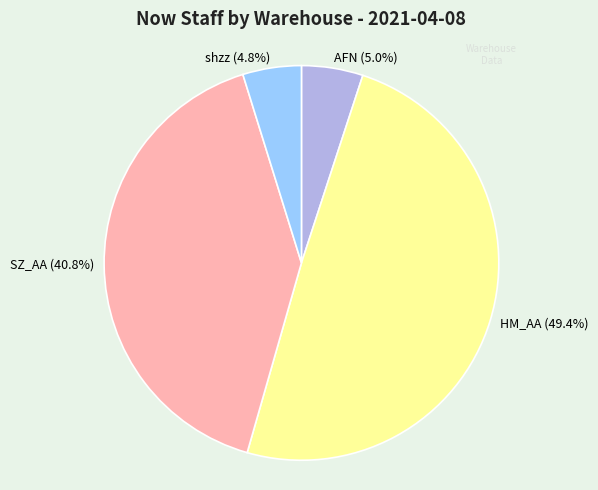

Which has a higher value, SZ_AA or HM_AA?

HM_AA